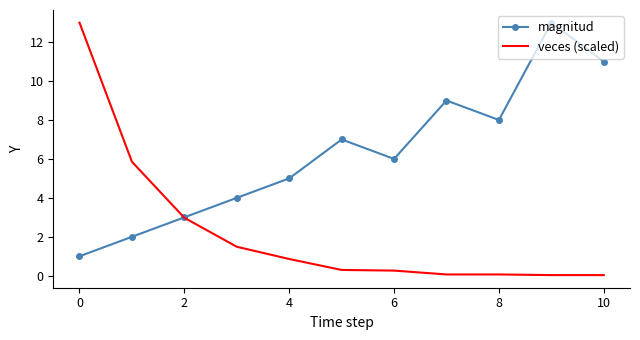

List the series in order of their overall mean, highest first.

magnitud, veces (scaled)